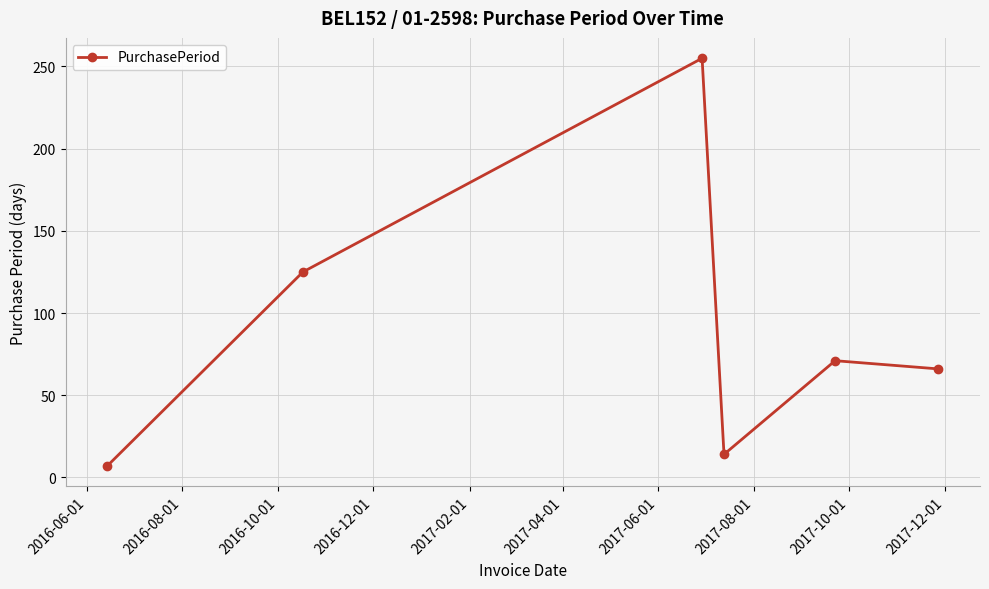

What is the sum of all values?

538